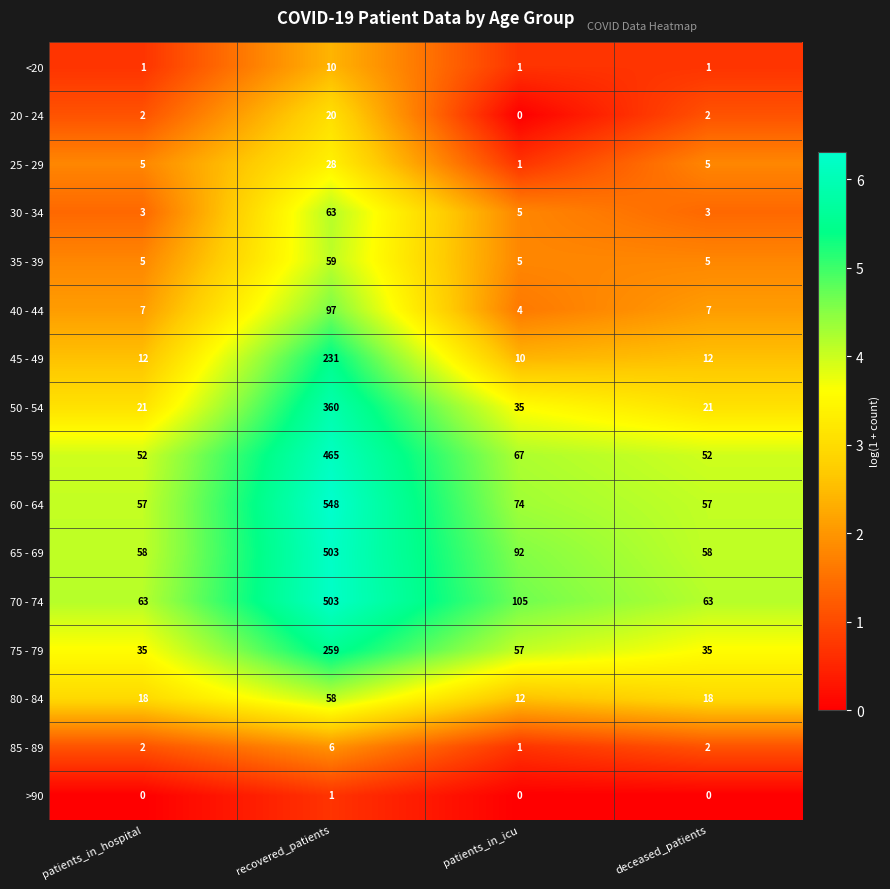

What is the difference between the highest and lowest values at patients_in_icu?

105